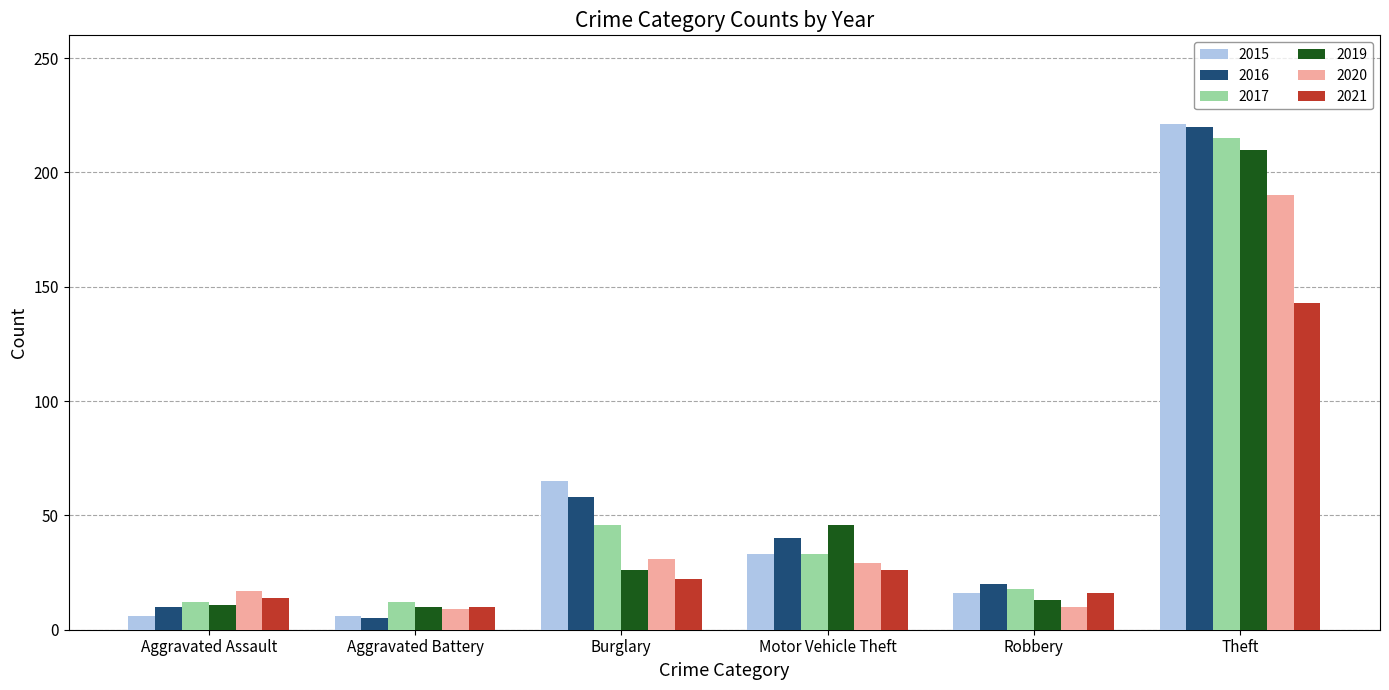

What is the difference between the highest and lowest values at Burglary?

43